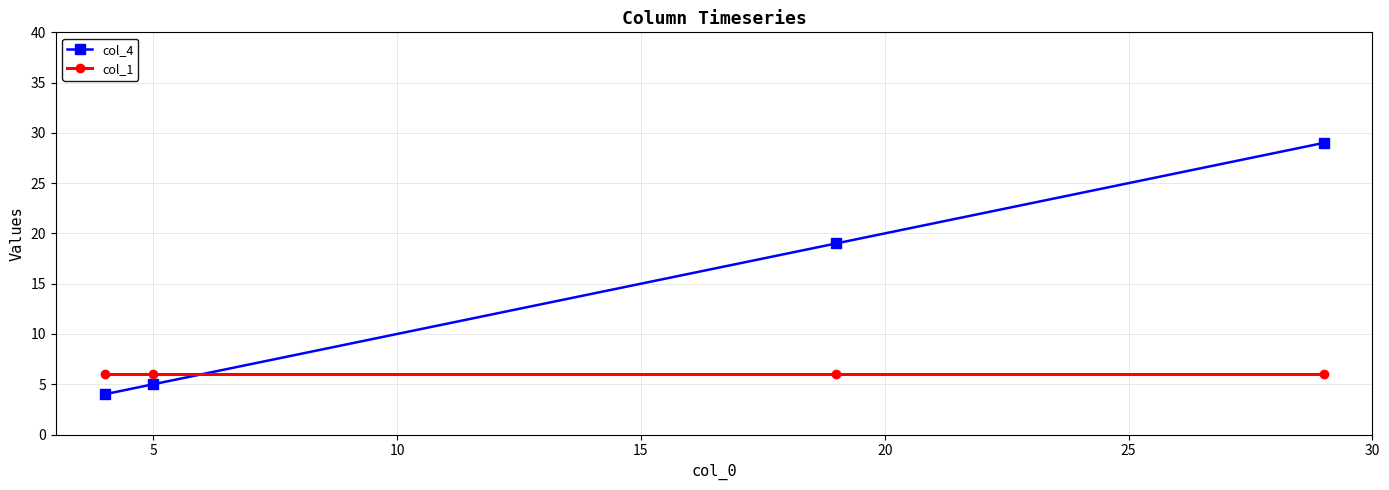

True or false: col_1 and col_4 intersect in this chart.

True